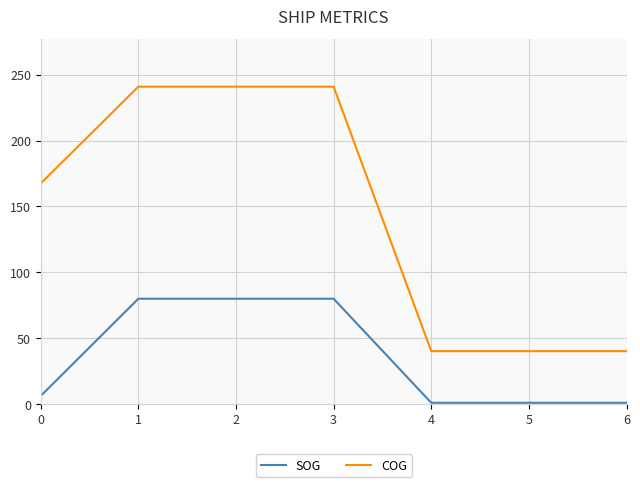

What is the maximum value for COG?

240.9